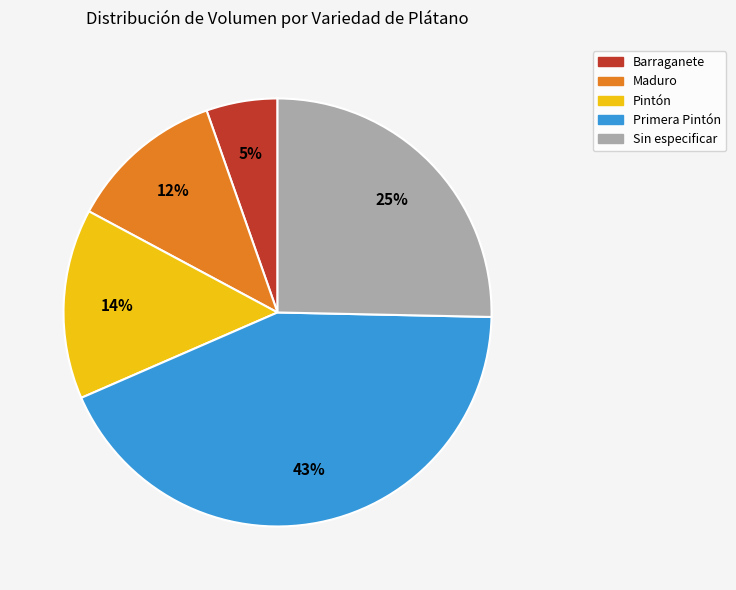

What percentage is the Maduro slice, to the nearest percent?

12%